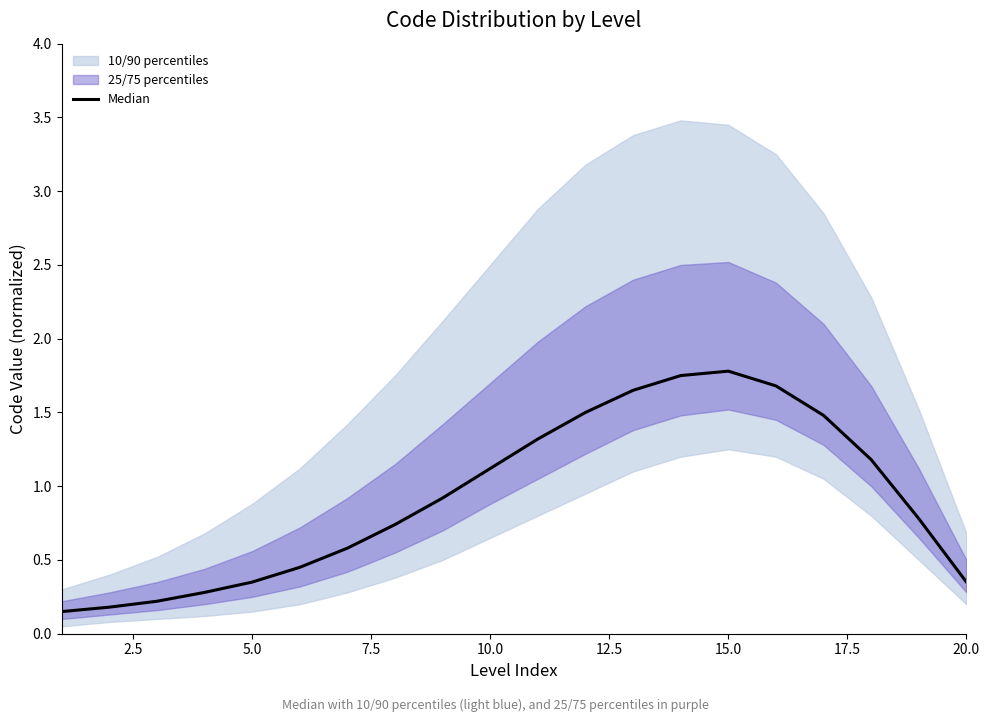

Reading left to right, list all the values displayed in this chart.

0.1	0.2	0.2	0.3	0.3	0.5	0.6	0.7	0.9	1.1	1.3	1.5	1.6	1.8	1.8	1.7	1.5	1.2	0.8	0.3